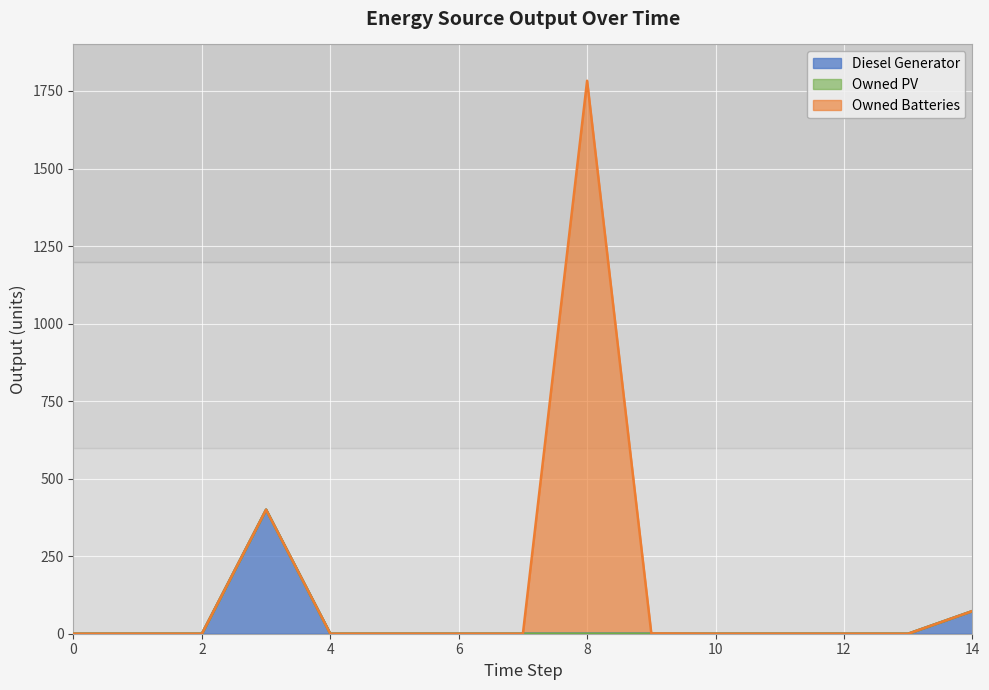

What is the greatest value displayed?

1783